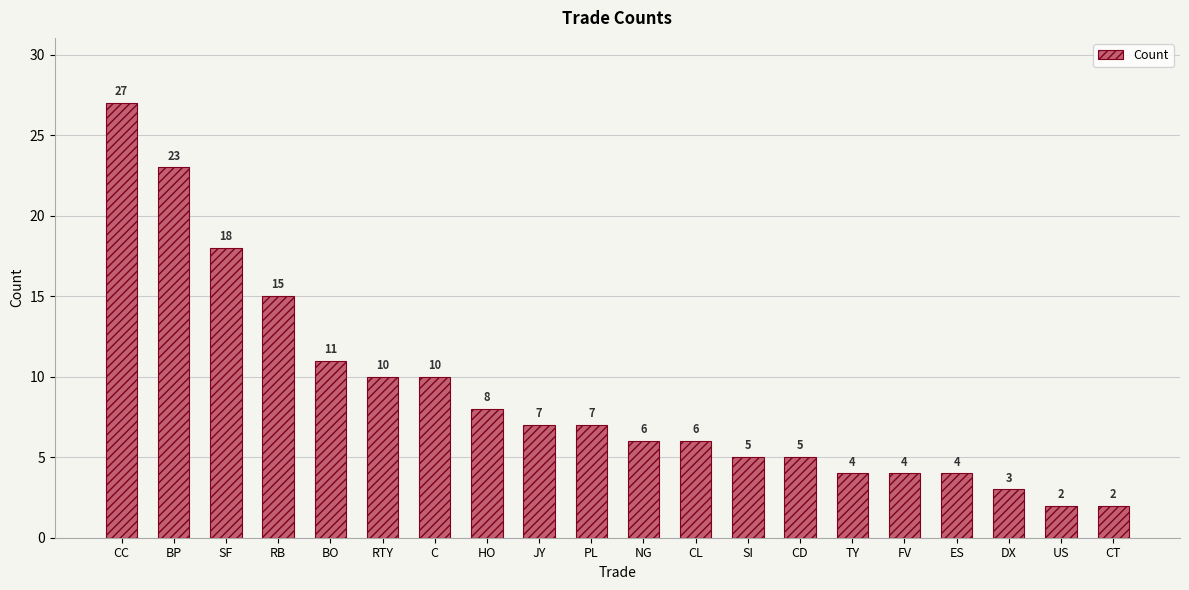

Reading right to left, extract all data points from this chart.

2	2	3	4	4	4	5	5	6	6	7	7	8	10	10	11	15	18	23	27